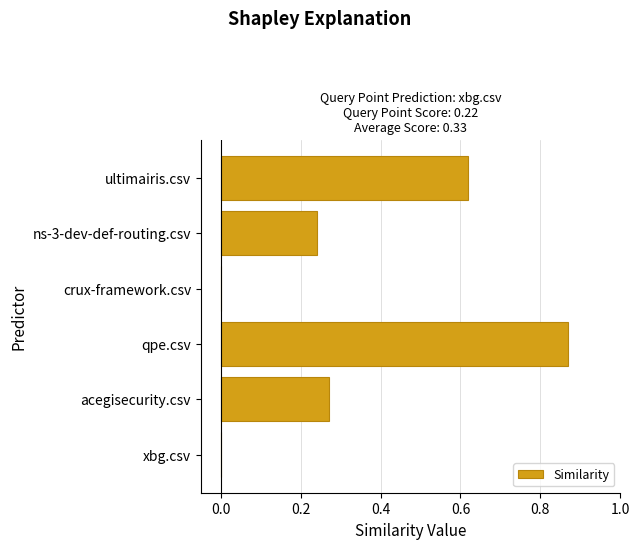

What is the change in value from crux-framework.csv to ultimairis.csv?

+0.6